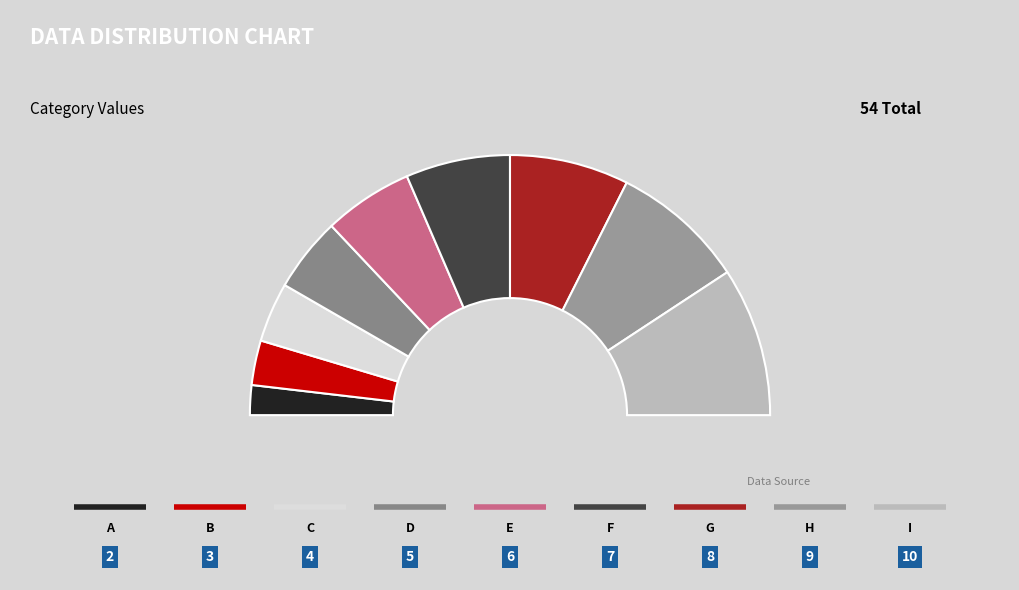

Is there a majority slice in this chart?

No